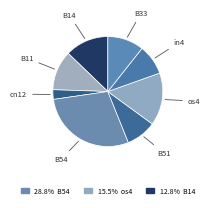

Which slice is the largest?

B54